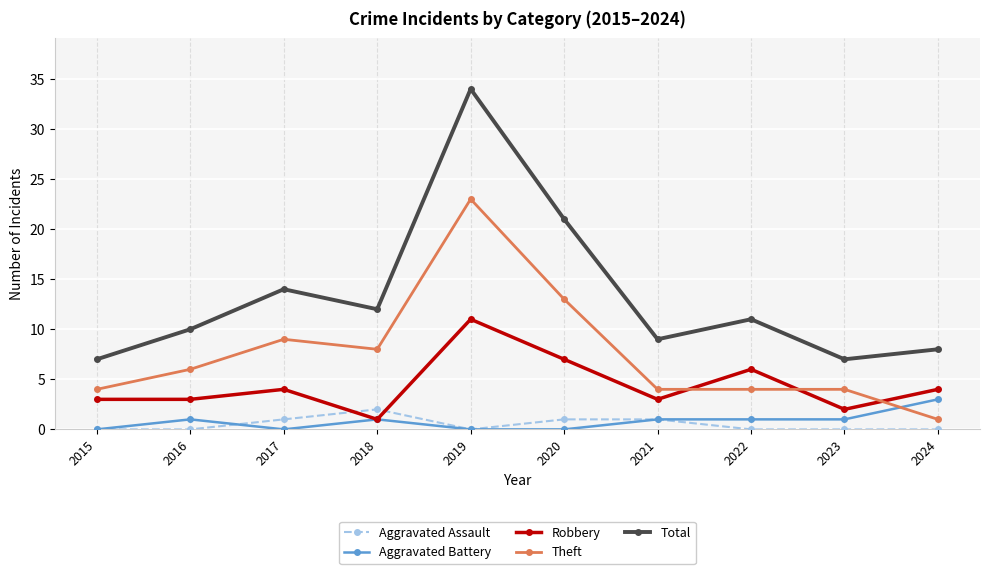

True or false: Total and Robbery cross at least once.

False